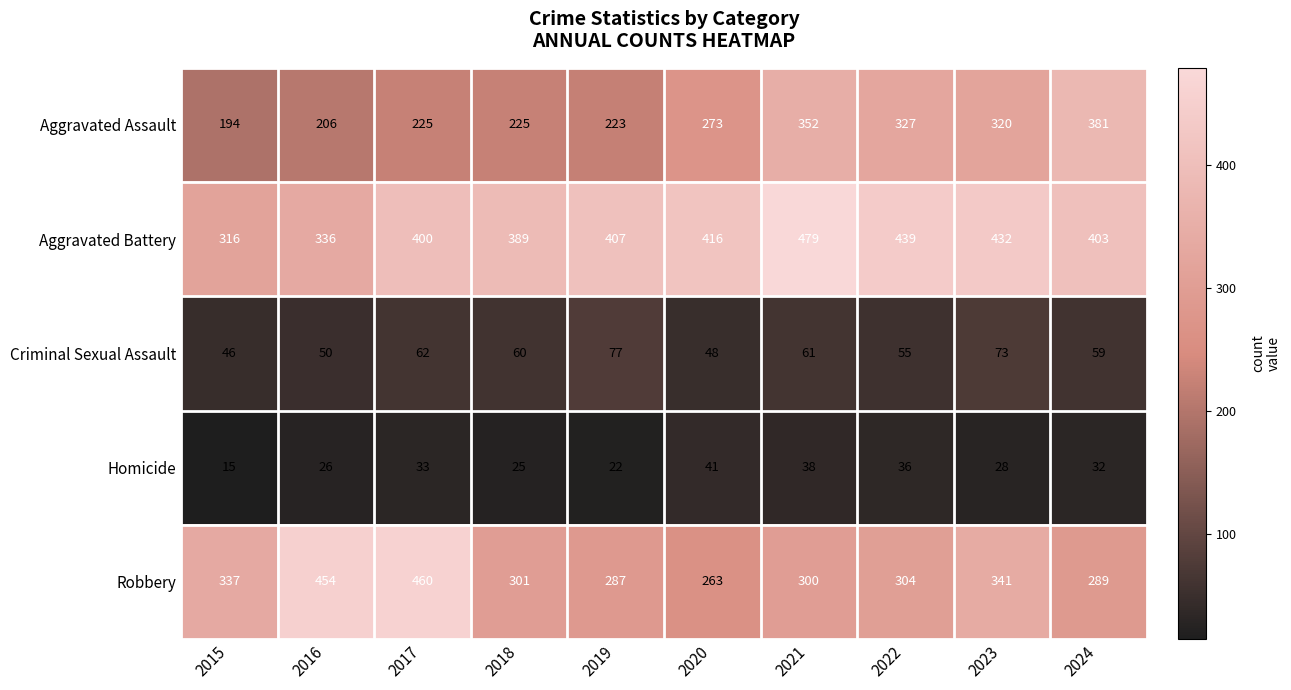

The Homicide series shows 20 at 2015. True or false?

False